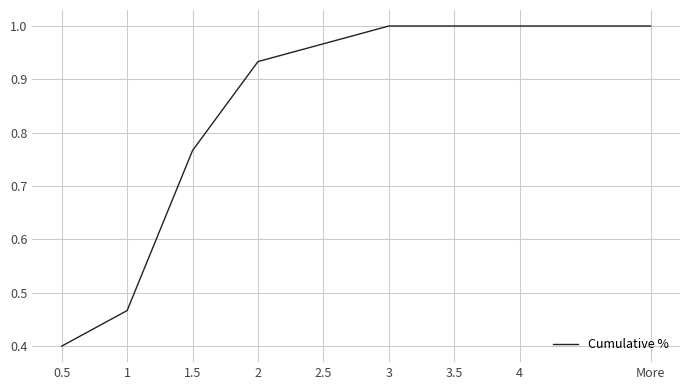

Between 0.5 and 1.5, which is larger?

1.5